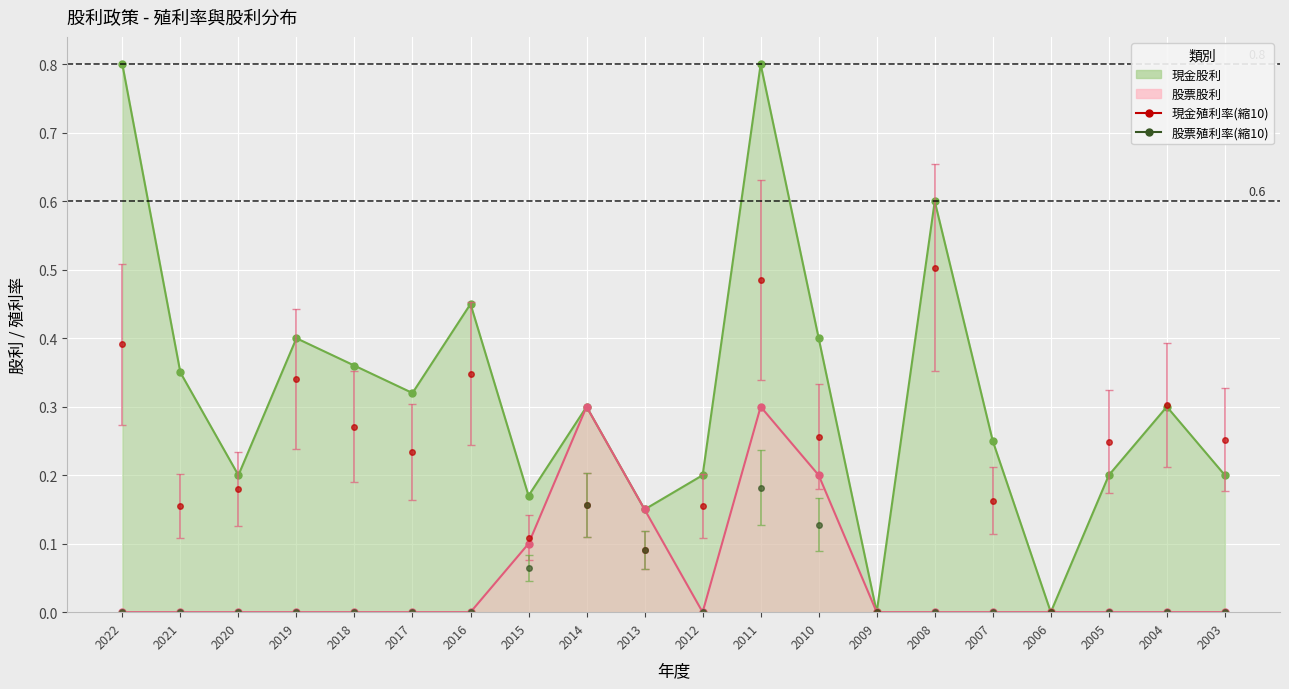

Reading right to left, extract all data points from this chart.

現金股利線: 0.2	0.3	0.2	0.0	0.2	0.6	0.0	0.4	0.8	0.2	0.1	0.3	0.2	0.5	0.3	0.4	0.4	0.2	0.3	0.8
股票股利線: 0.0	0.0	0.0	0.0	0.0	0.0	0.0	0.2	0.3	0.0	0.1	0.3	0.1	0.0	0.0	0.0	0.0	0.0	0.0	0.0